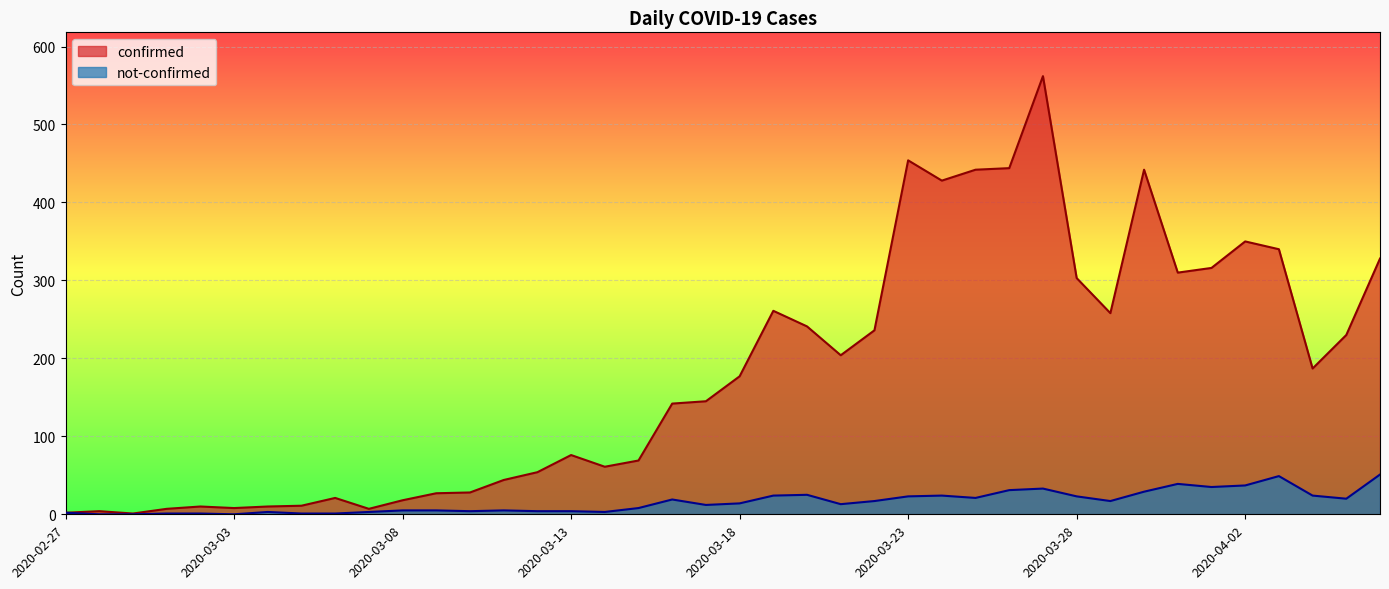

Does the chart display data point markers on the line(s)?

No